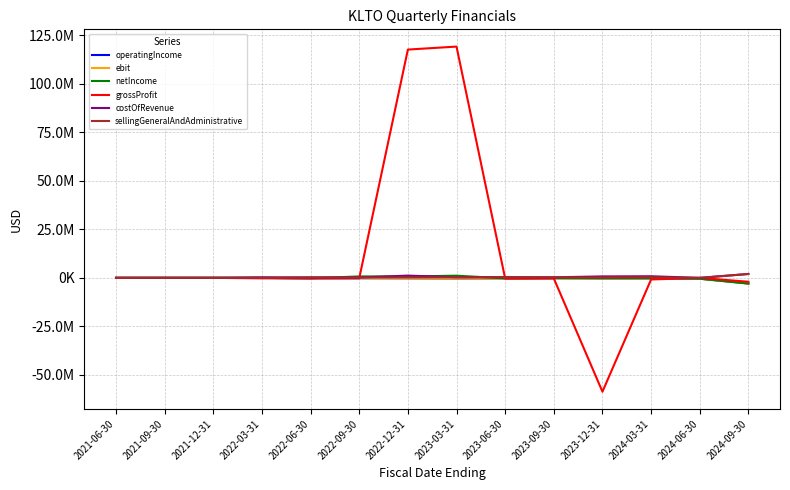

Which category has the highest value across all series?

2023-03-31